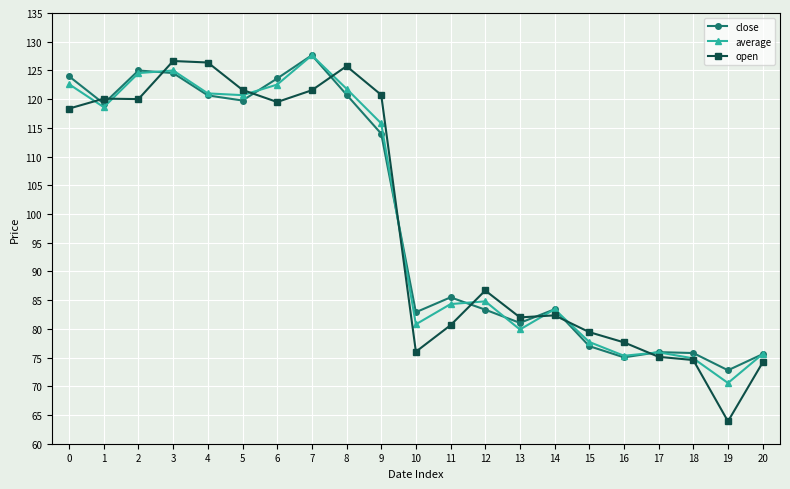

What is the value of the open point at the 19th from the left?

74.6